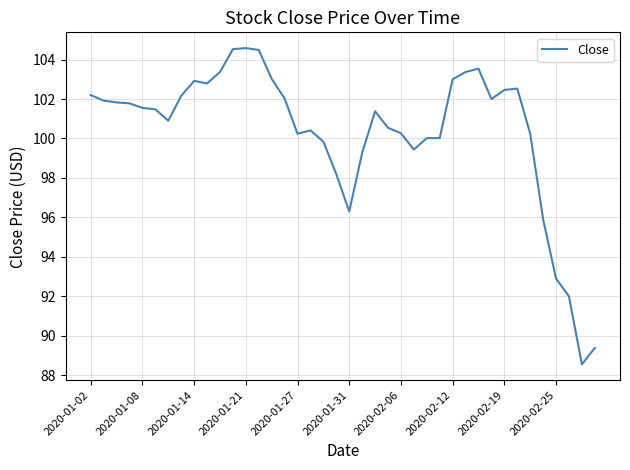

What is the smallest value displayed?

88.6